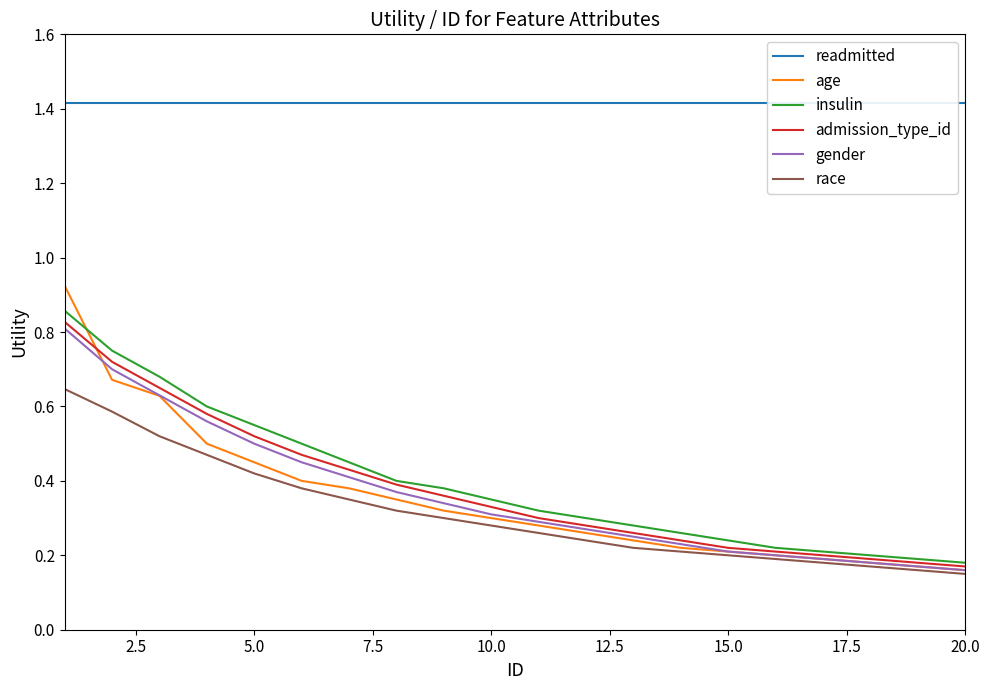

What is the sum of all gender values?

7.2